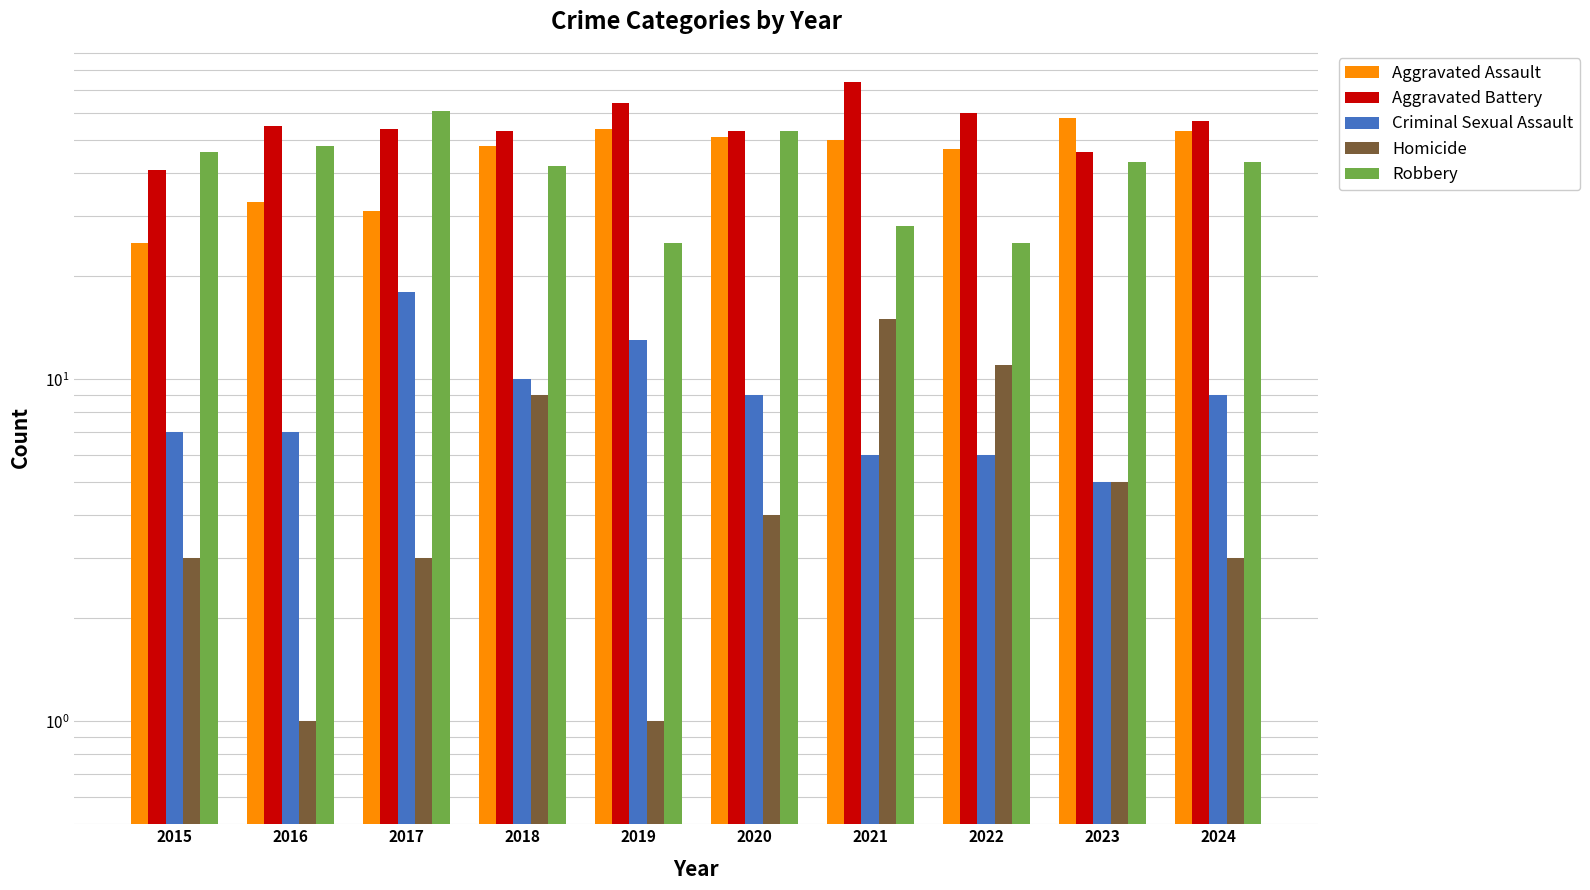

Between 2021 and 2018, which is larger?

2021